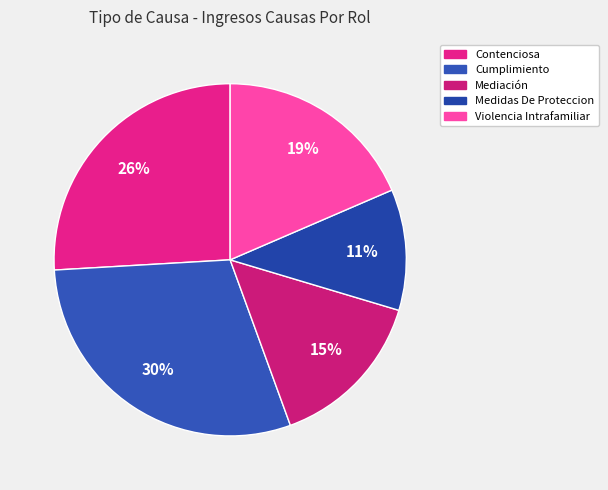

The Violencia Intrafamiliar slice represents 19% of the pie. True or false?

True